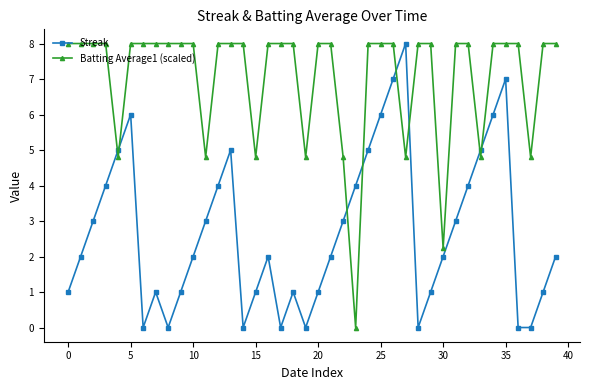

After their last crossing, which series has the higher values: Batting Average1 (scaled) or Streak?

Batting Average1 (scaled)